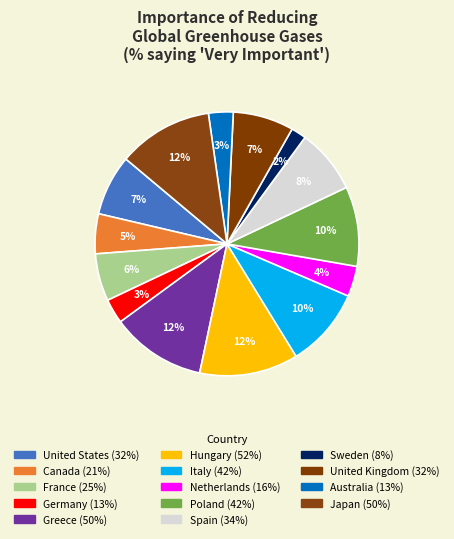

Count the number of slices in the pie.

14